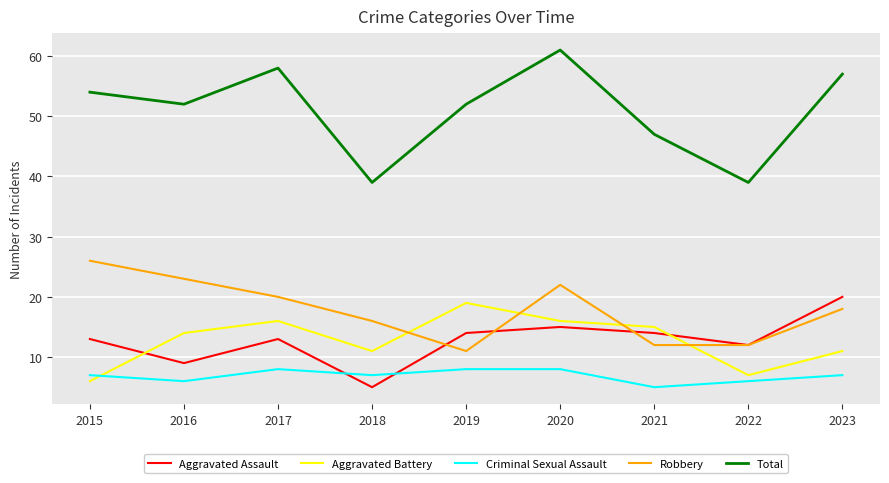

True or false: Robbery has a value of 13 at 2020.

False